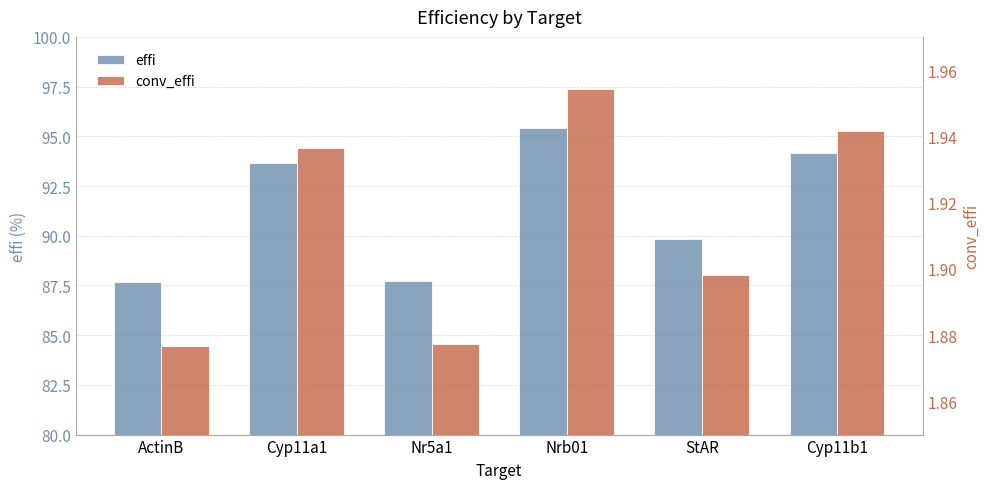

How many data points in effi are less than 93?

3